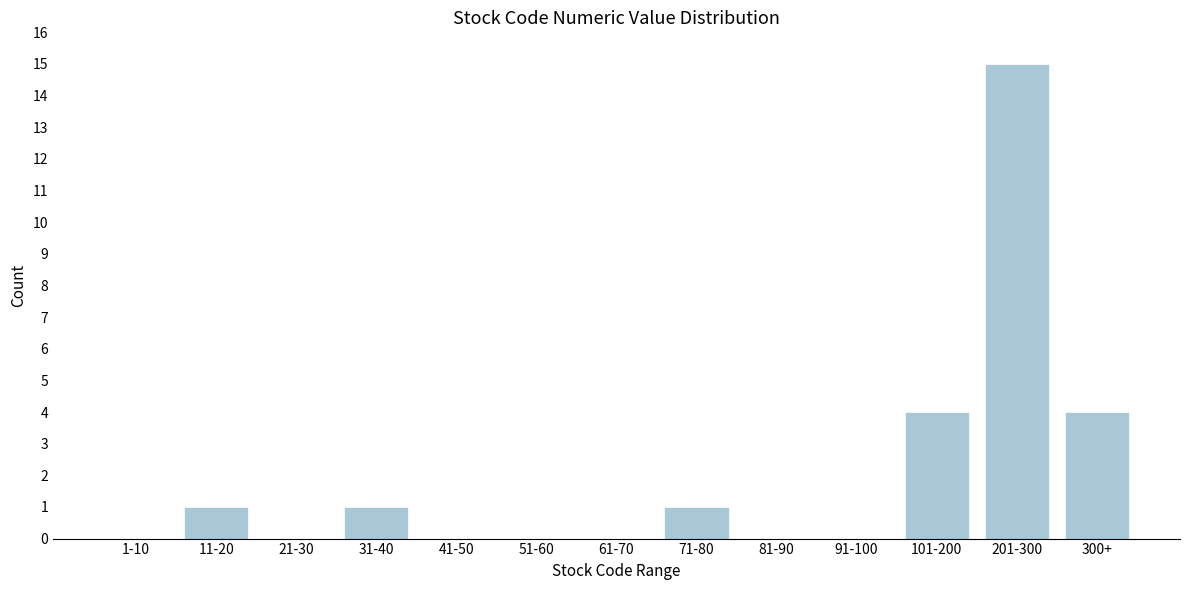

Reading left to right, transcribe all the data shown in this chart.

1-10=0	11-20=1	21-30=0	31-40=1	41-50=0	51-60=0	61-70=0	71-80=1	81-90=0	91-100=0	101-200=4	201-300=15	300+=4